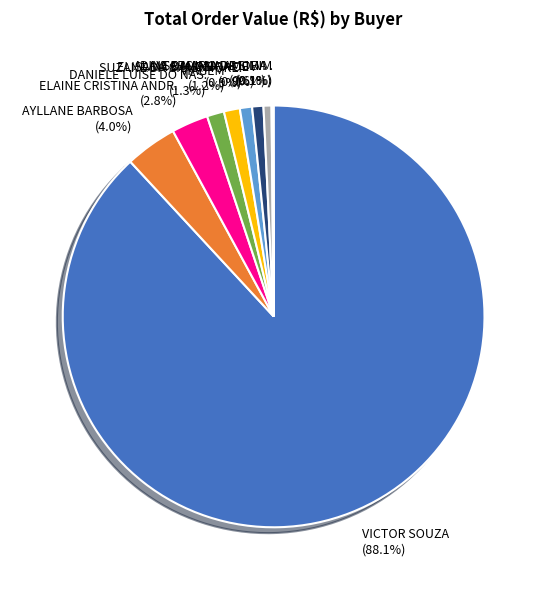

Do VICTOR SOUZA and AYLLANE BARBOSA together represent more than half of the pie?

Yes